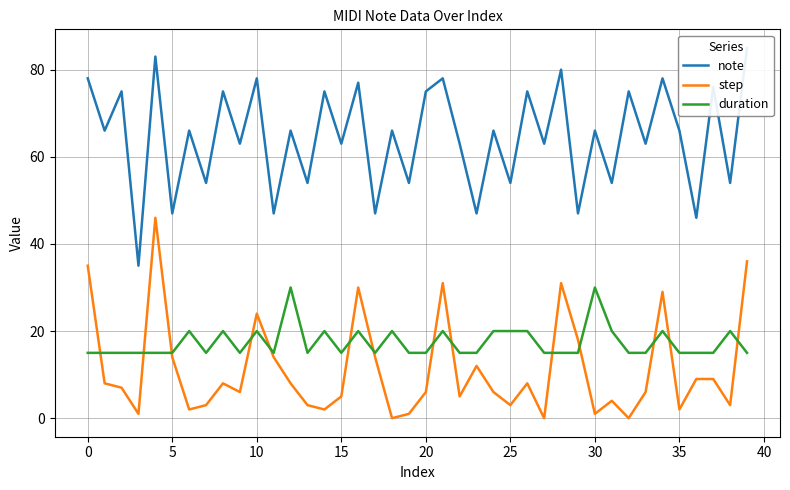

At how many categories does at least one series exceed 56?

27